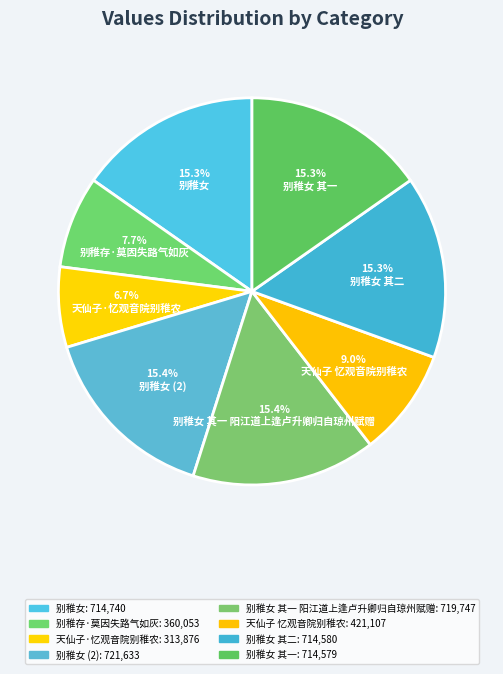

True or false: 别稚存·莫因失路气如灰 accounts for 8% of the total.

True